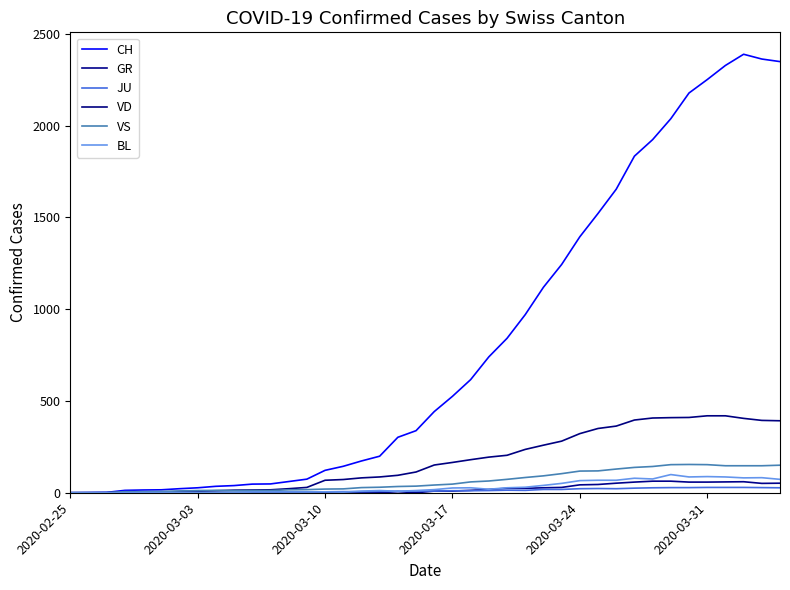

How many lines are shown in the chart?

6